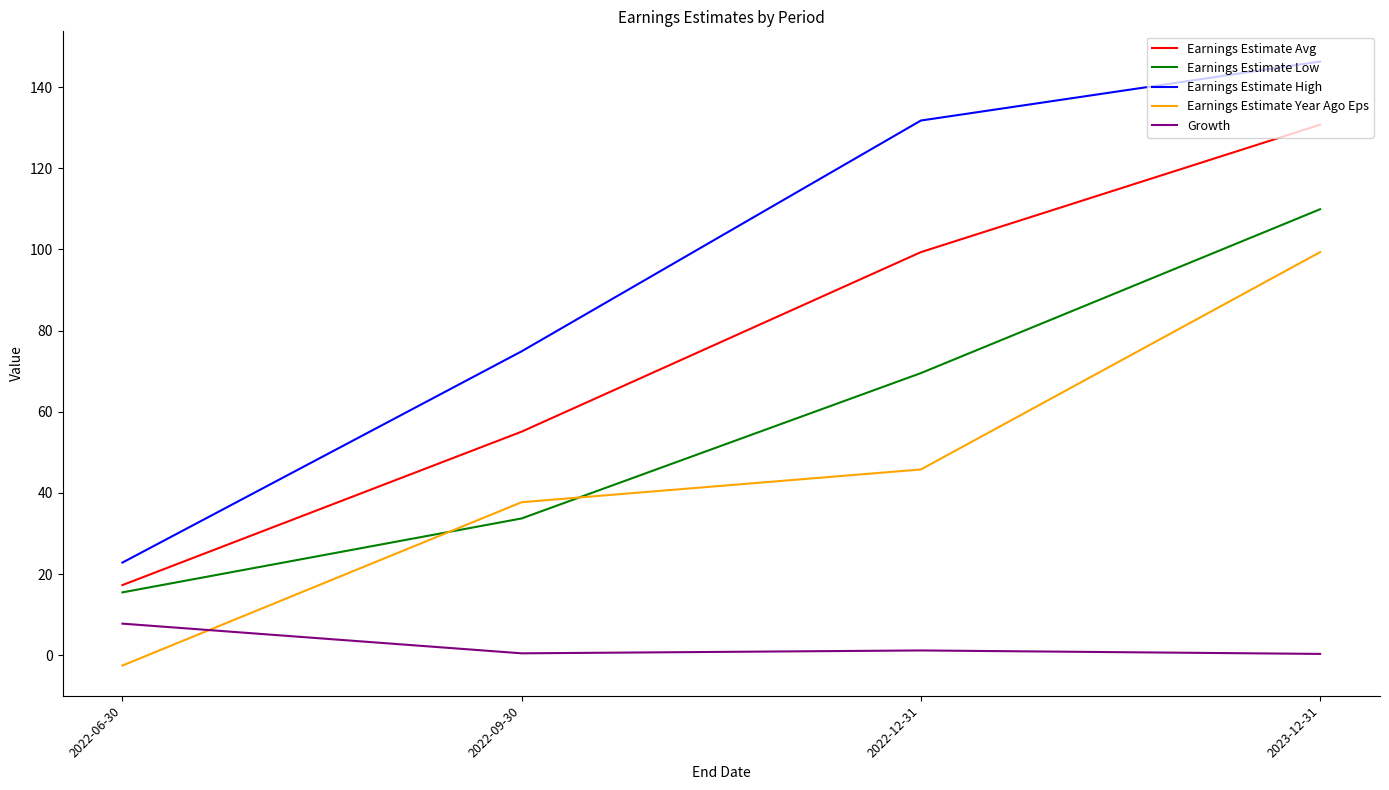

What is the difference between the second highest and minimum values in the Earnings Estimate Low series?

54.0